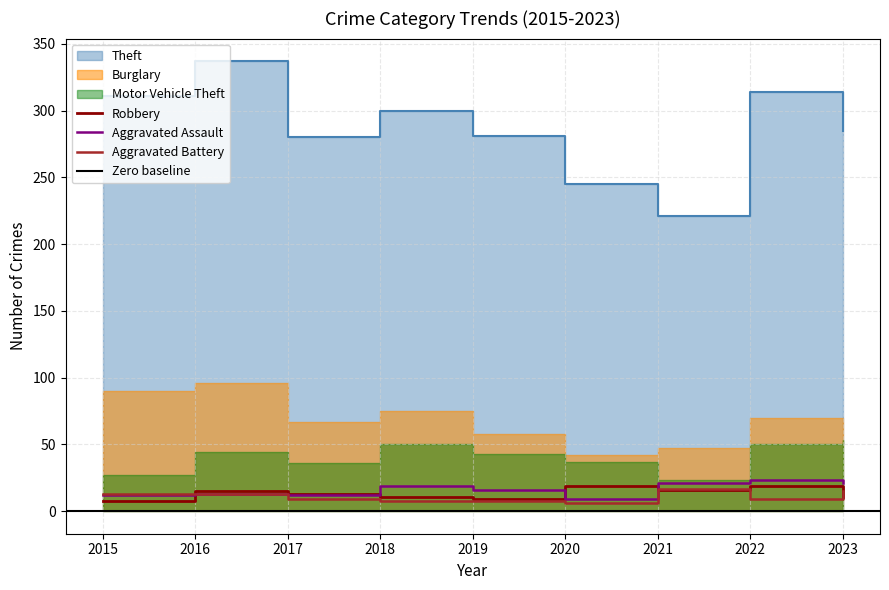

The Theft series shows 94 at 2015. True or false?

False